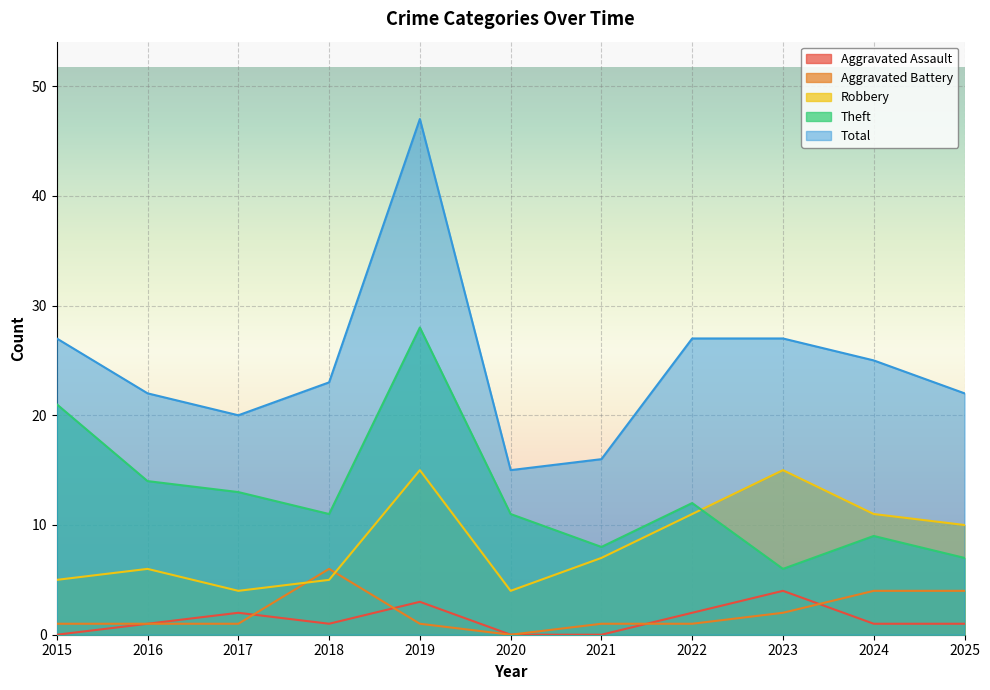

Reading left to right, what are all the values shown in this chart?

Aggravated Assault: 0	1	2	1	3	0	0	2	4	1	1
Aggravated Battery: 1	1	1	6	1	0	1	1	2	4	4
Robbery: 5	6	4	5	15	4	7	11	15	11	10
Theft: 21	14	13	11	28	11	8	12	6	9	7
Total: 27	22	20	23	47	15	16	27	27	25	22